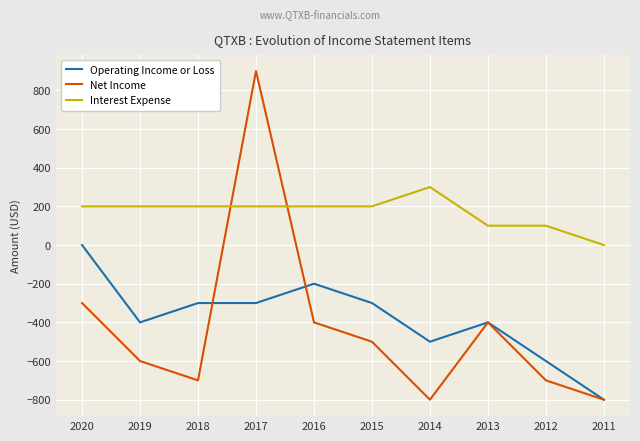

True or false: Operating Income or Loss and Interest Expense intersect in this chart.

False